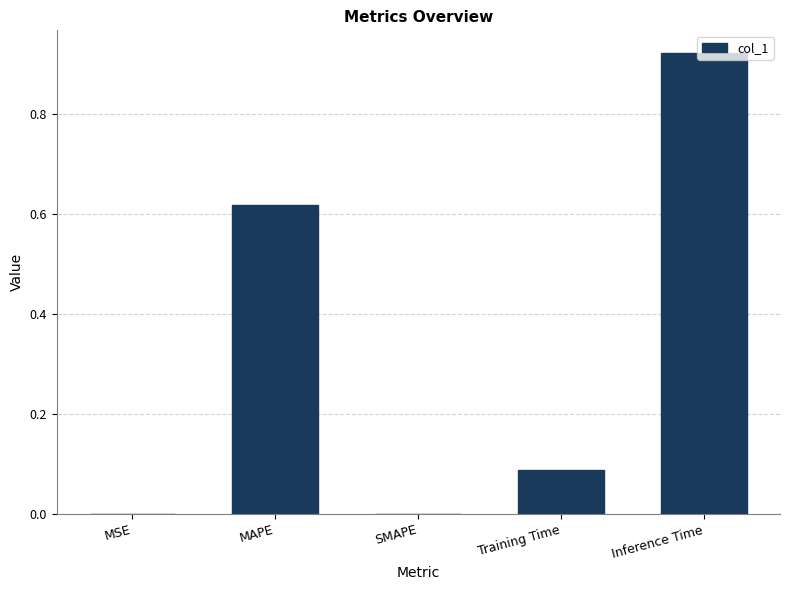

True or false: the data shows 0.4 at MAPE.

False